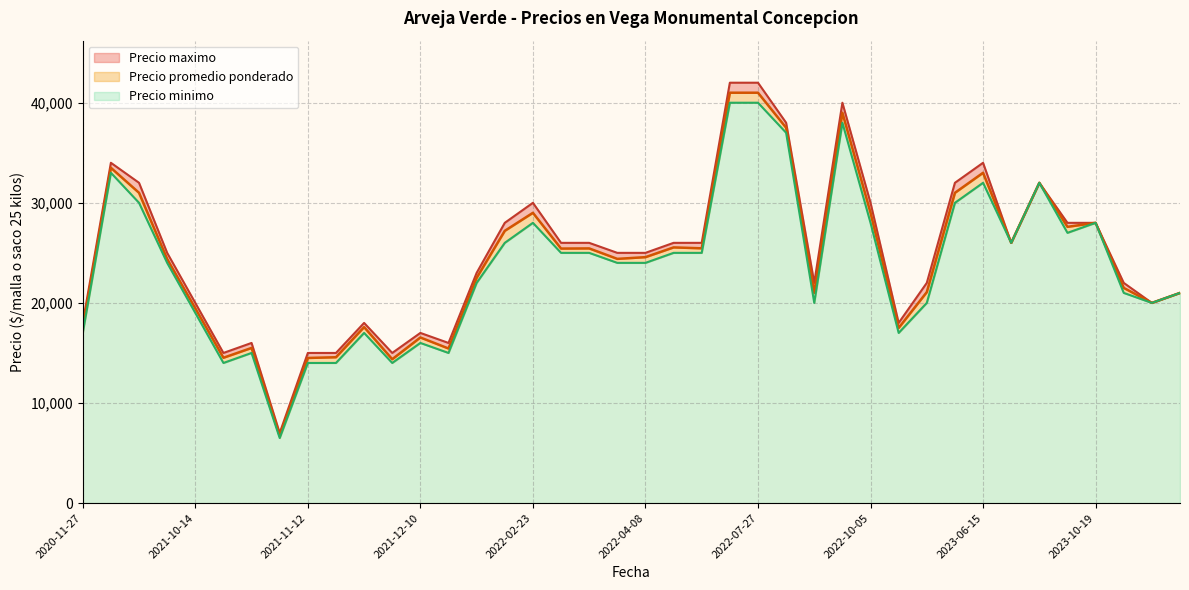

What is the lowest value of the Precio minimo series?

6500